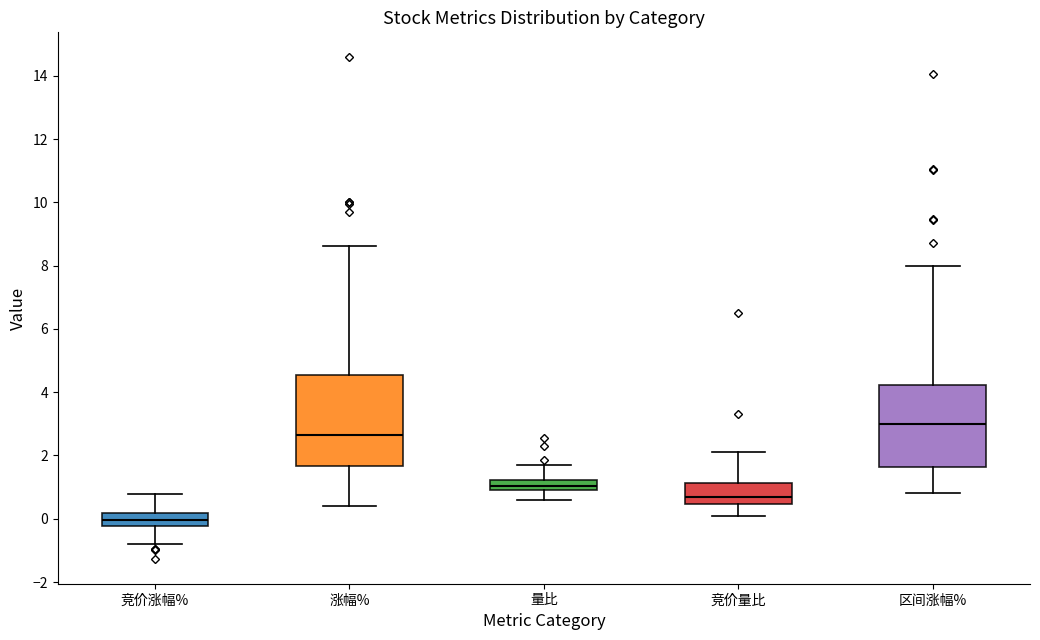

Which box has the highest median line?

区间涨幅%